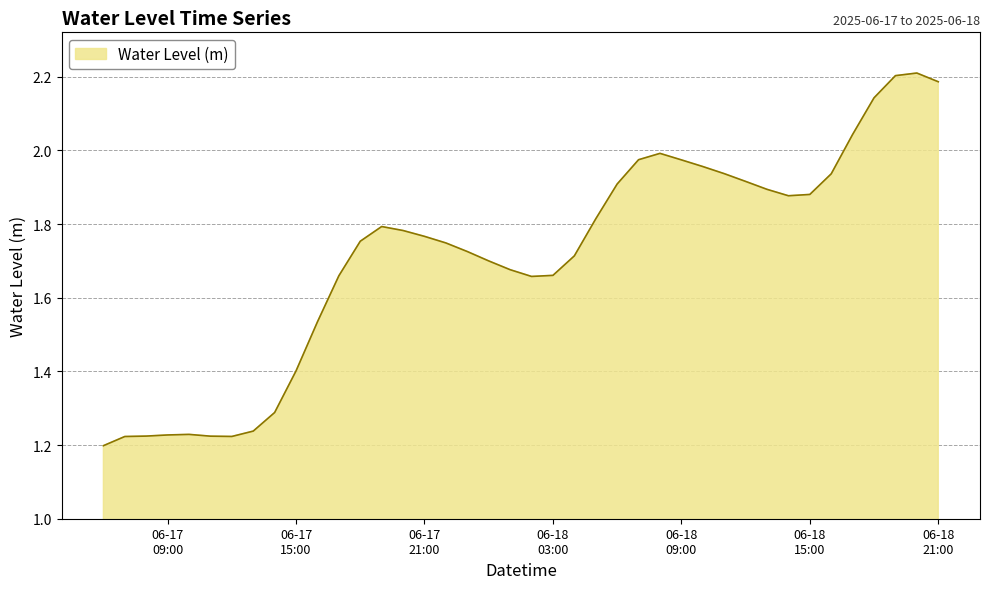

What is the difference between the maximum and minimum values?

1.0